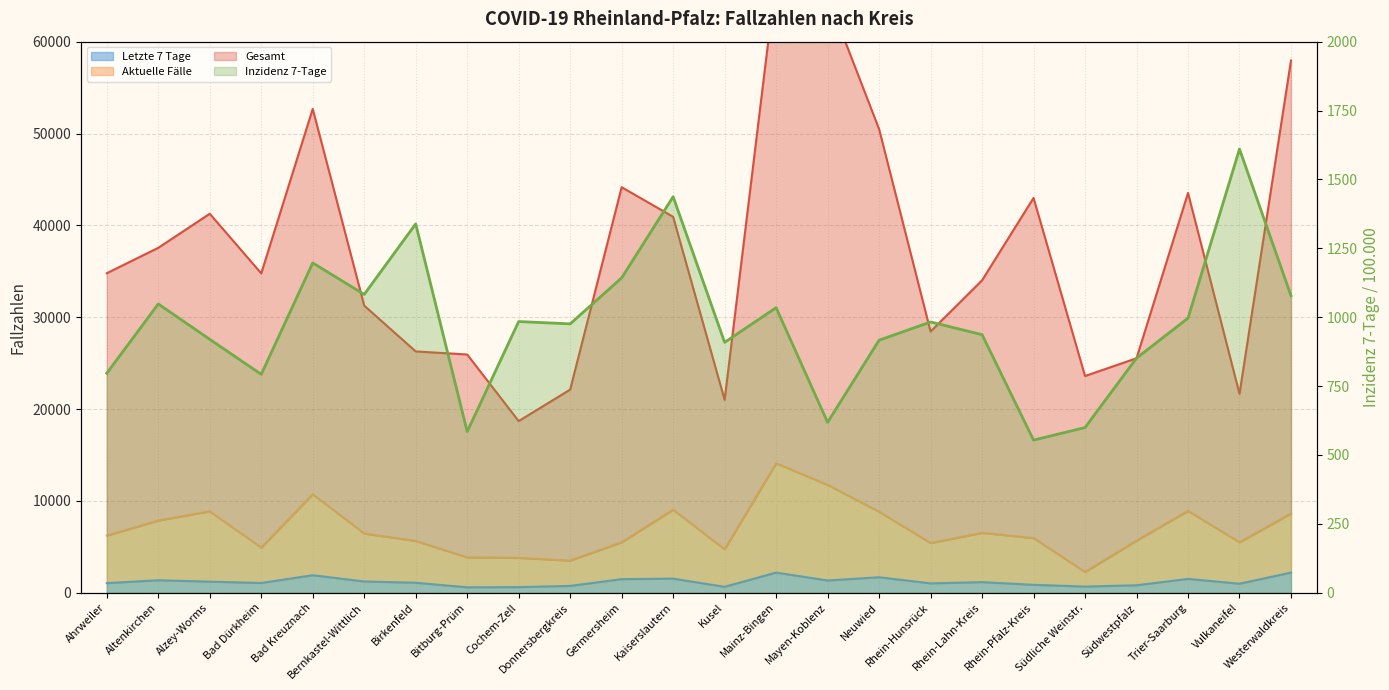

Count the number of categories in the chart.

24